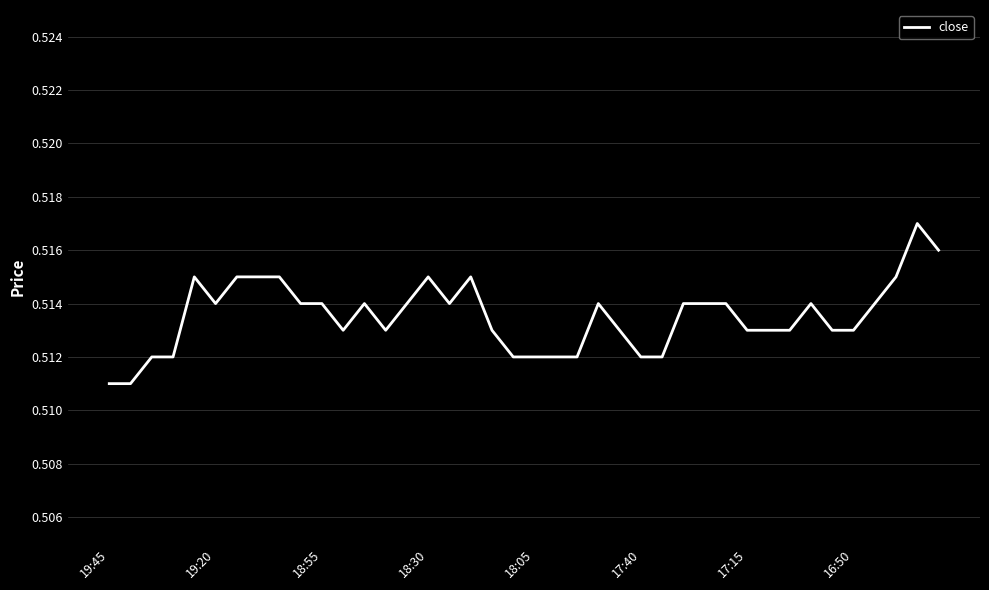

Does the chart display data point markers on the line(s)?

No